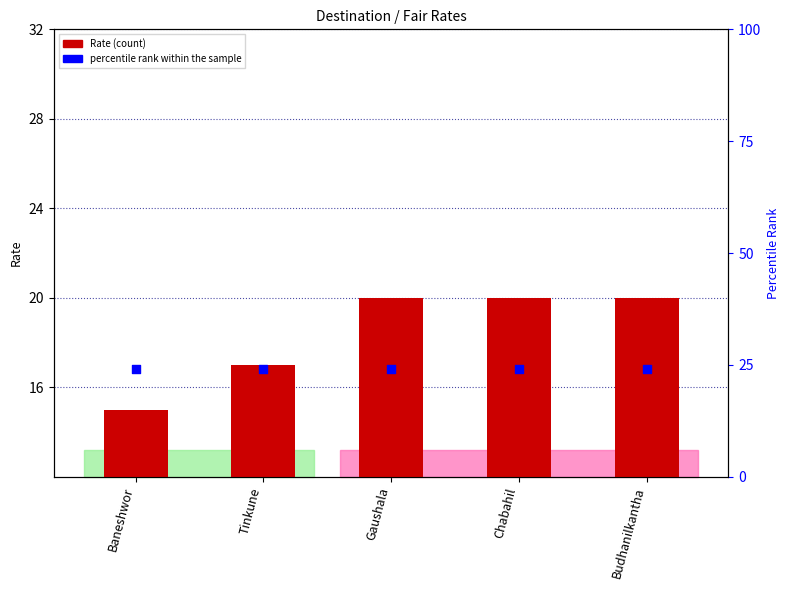

Which series reaches the maximum Y coordinate?

percentile rank within the sample